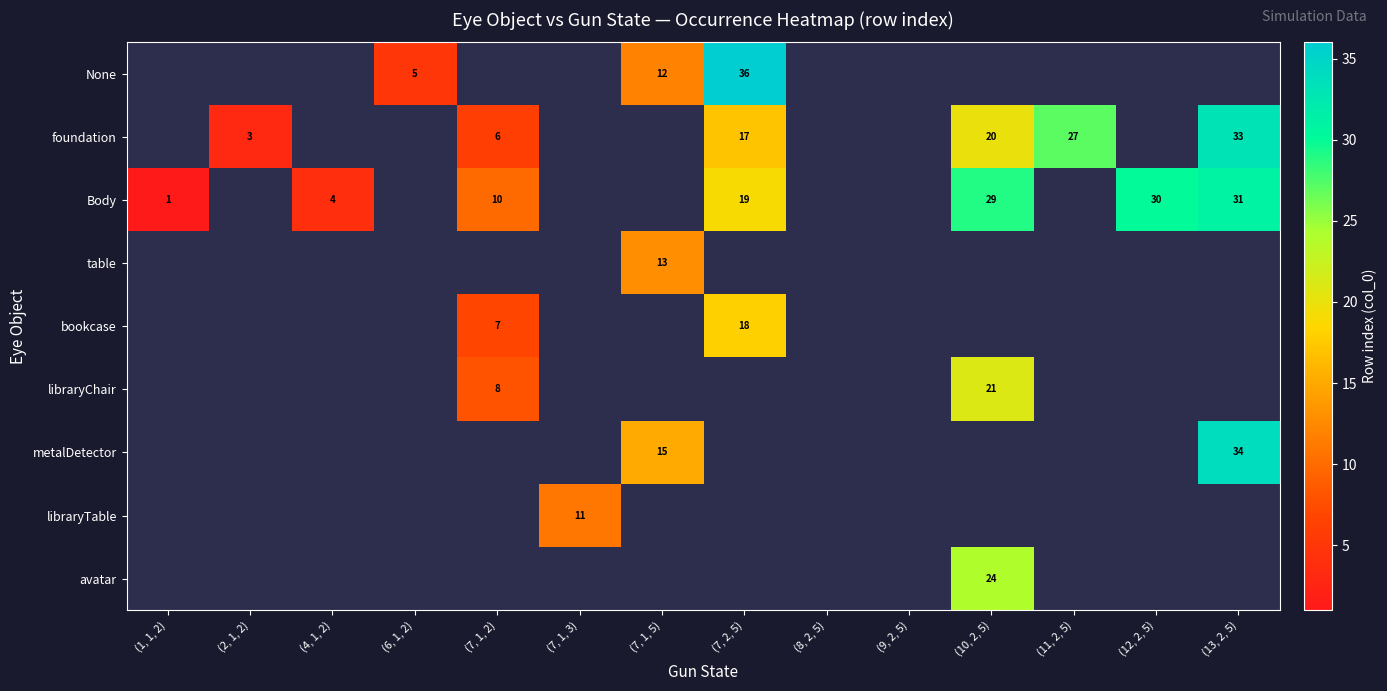

What is the greatest value displayed?

36.0